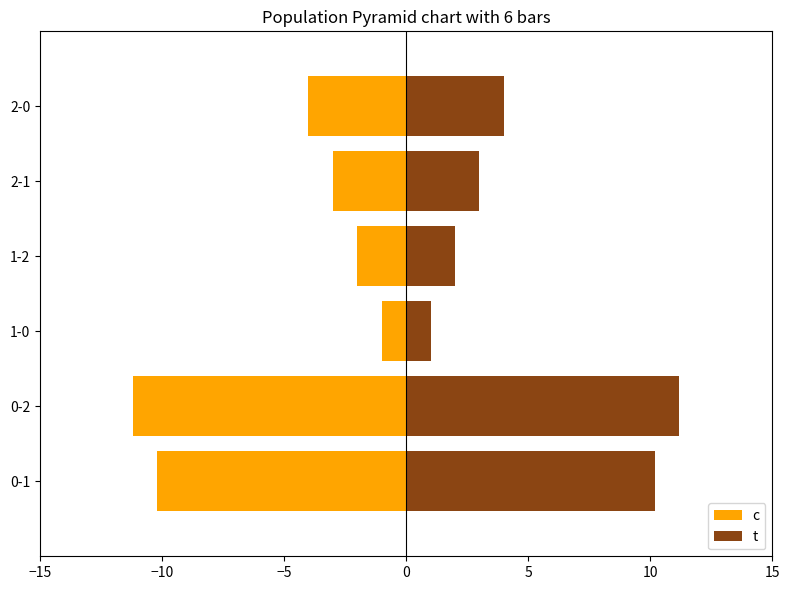

Reading right to left, extract all data points from this chart.

c: -4.0	-3.0	-2.0	-1.0	-11.2	-10.2
t: 4.0	3.0	2.0	1.0	11.2	10.2